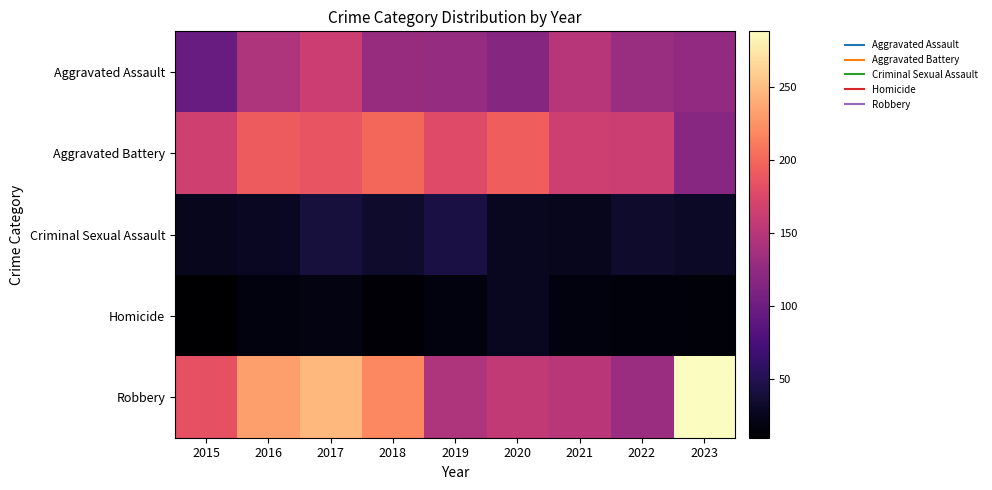

Which series has the largest total across all categories?

Robbery